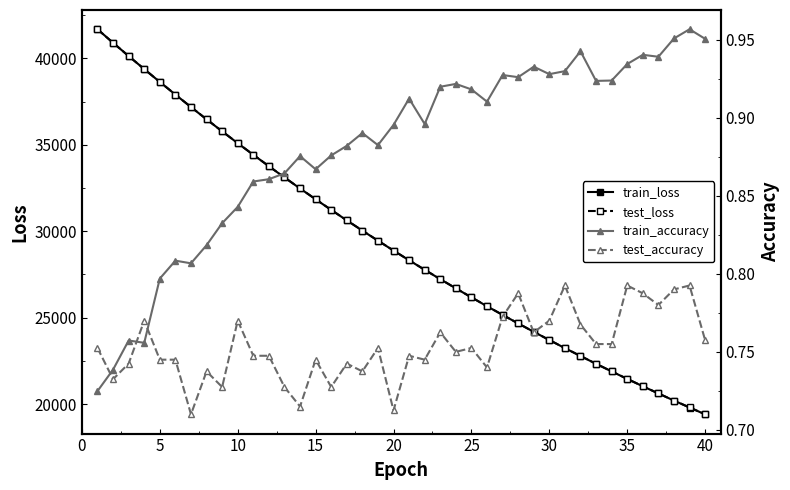

What is the lowest value of the test_loss series?

19415.3